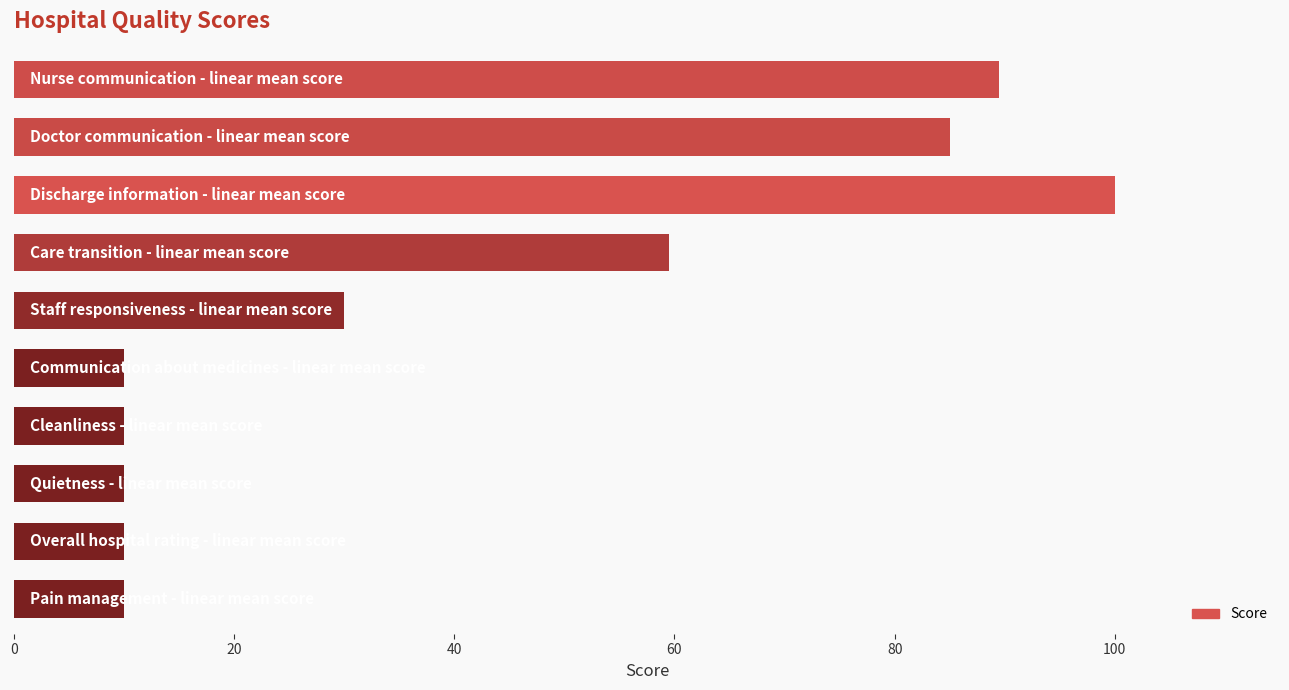

What is the smallest value displayed?

10.0